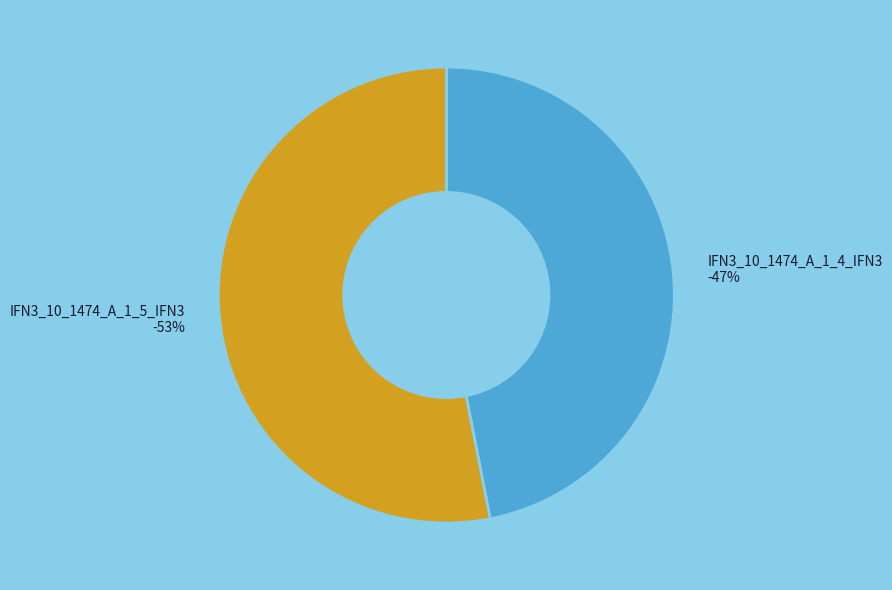

What is the largest slice in the pie chart?

IFN3_10_1474_A_1_5_IFN3